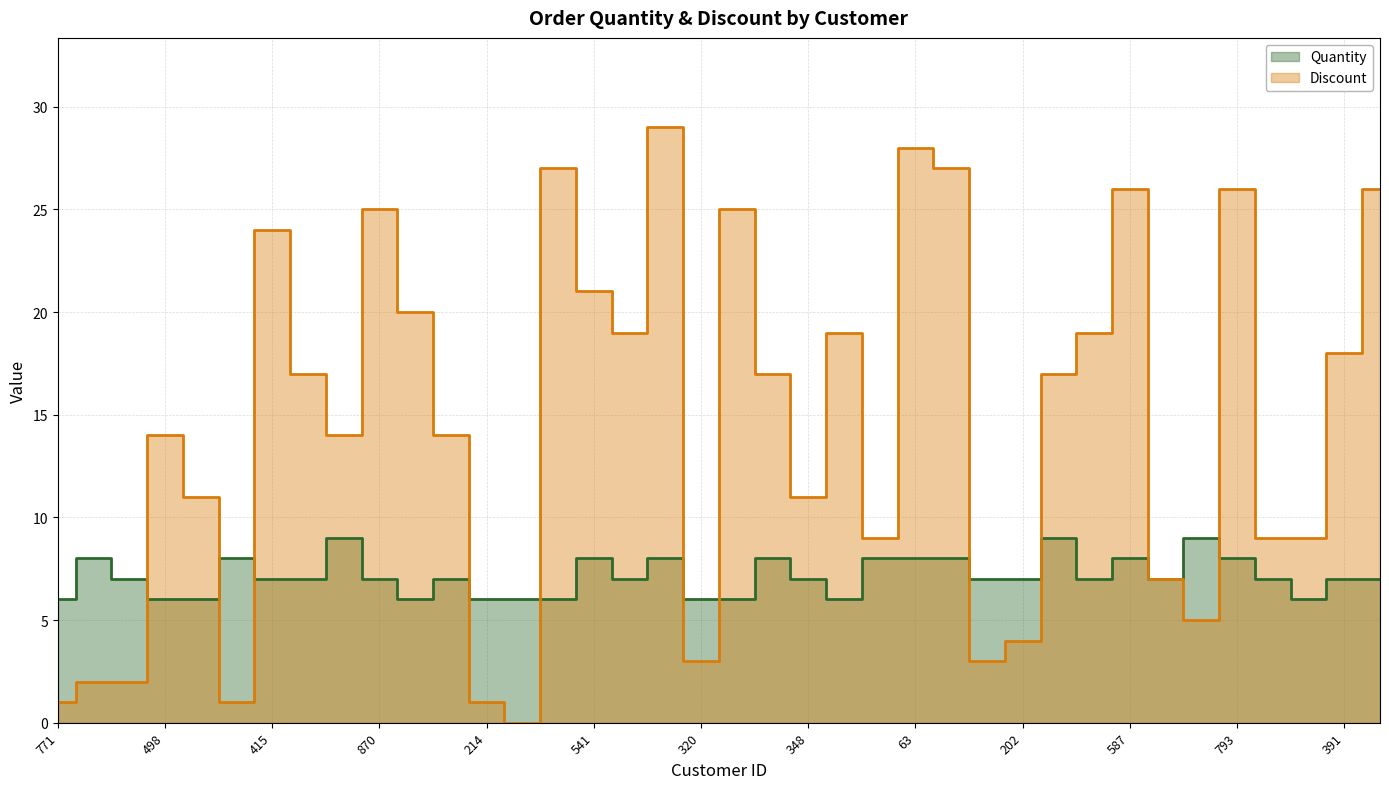

What is the average value of the Quantity series?

7